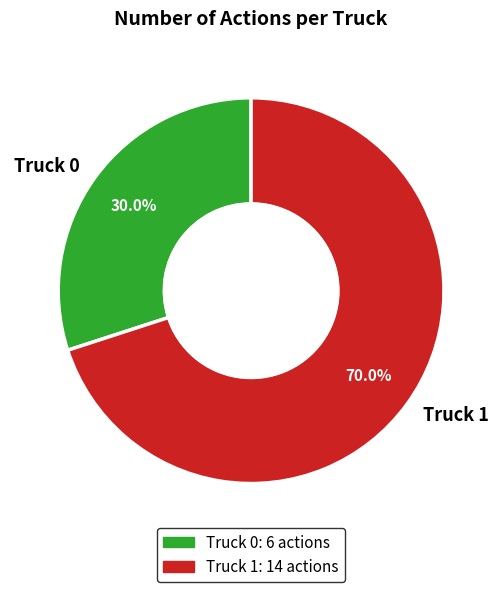

To the nearest percent, what is the difference between the largest and smallest slice percentages?

40%